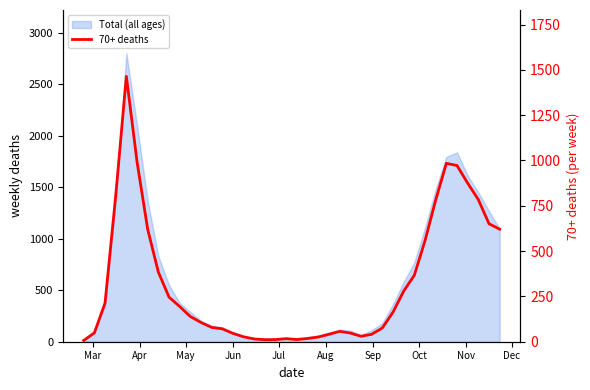

What is the minimum value shown in the chart?

7